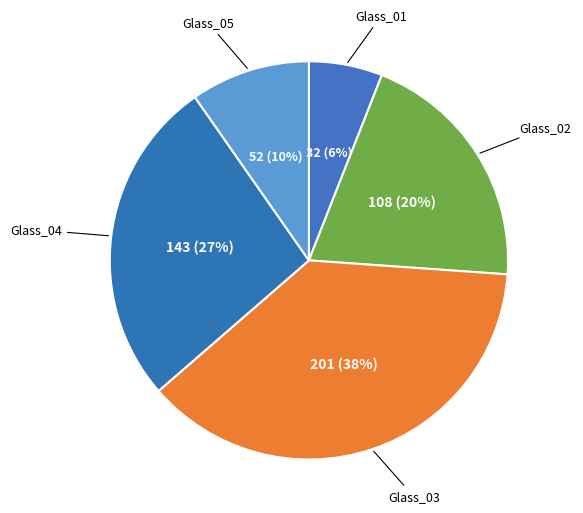

Is there any slice that represents more than half of the pie?

No